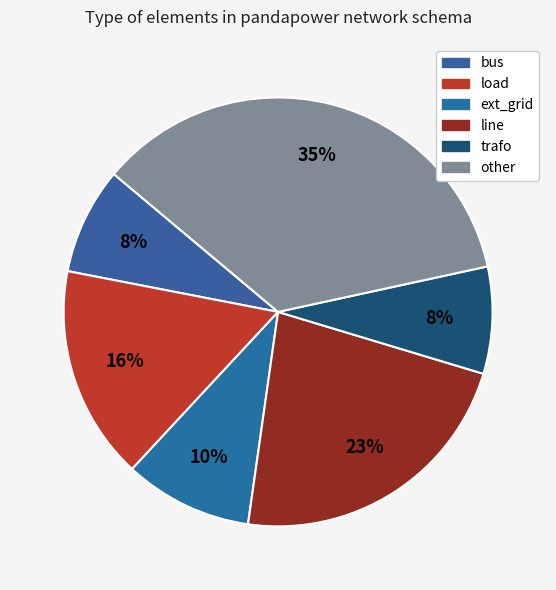

To the nearest percent, what is the average slice percentage?

17%